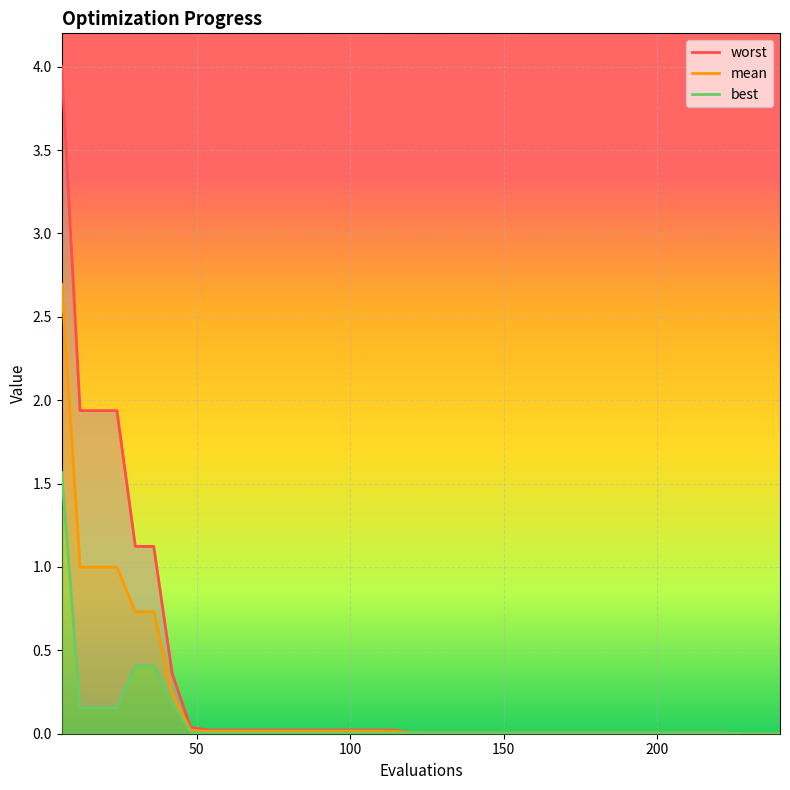

What is the highest value of the mean series?

2.7